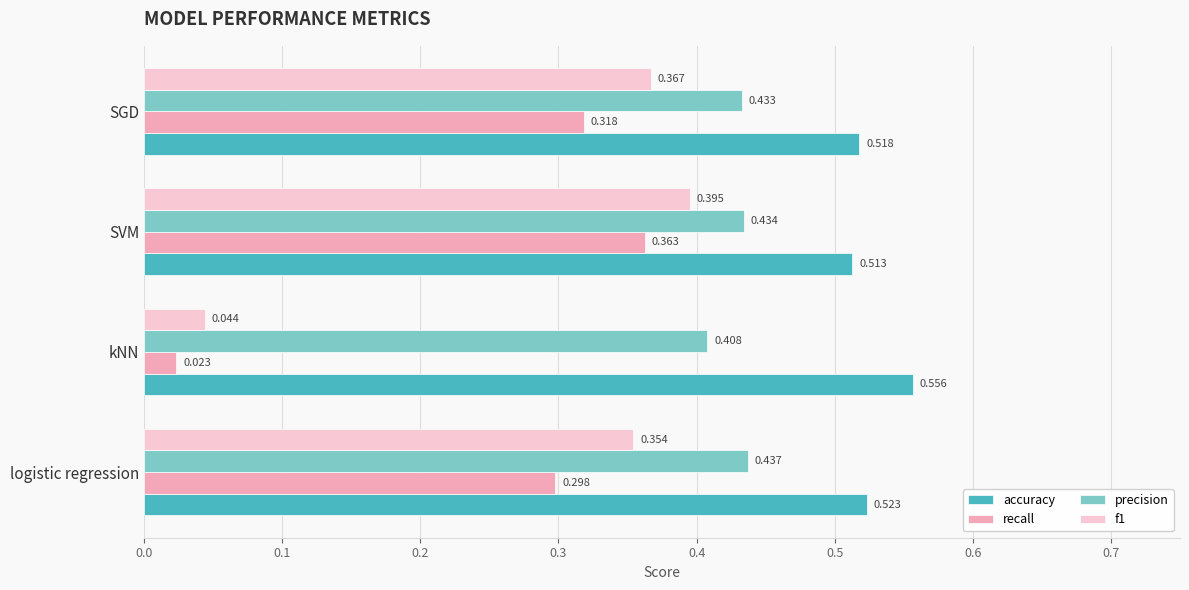

Which series has the widest spread of values?

f1